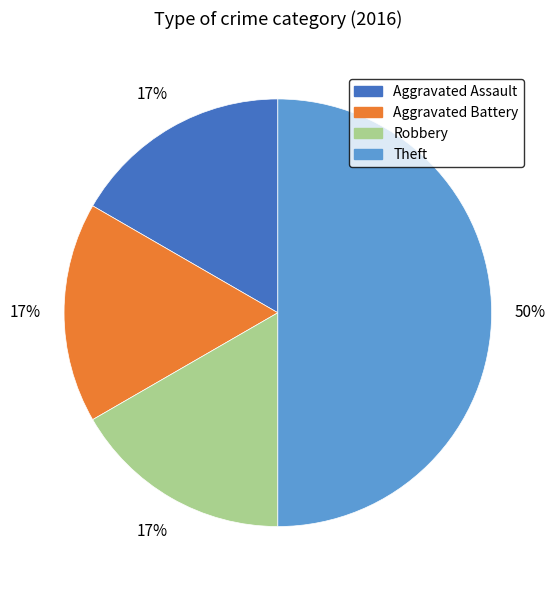

Does Aggravated Battery represent more than half of the total?

No